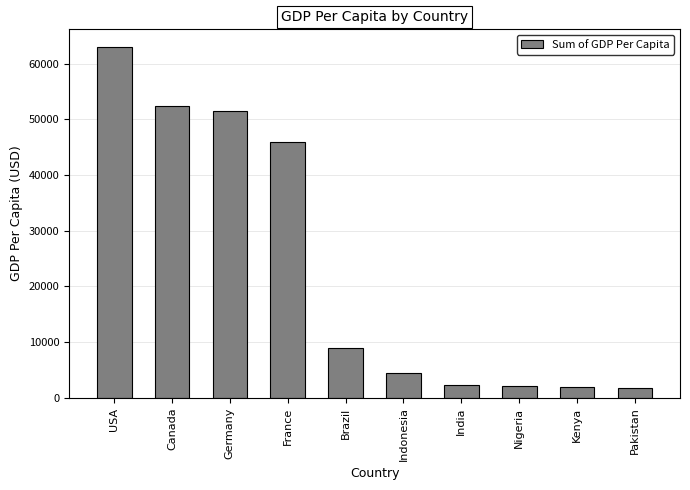

What is the difference between the values at Brazil and USA?

54100